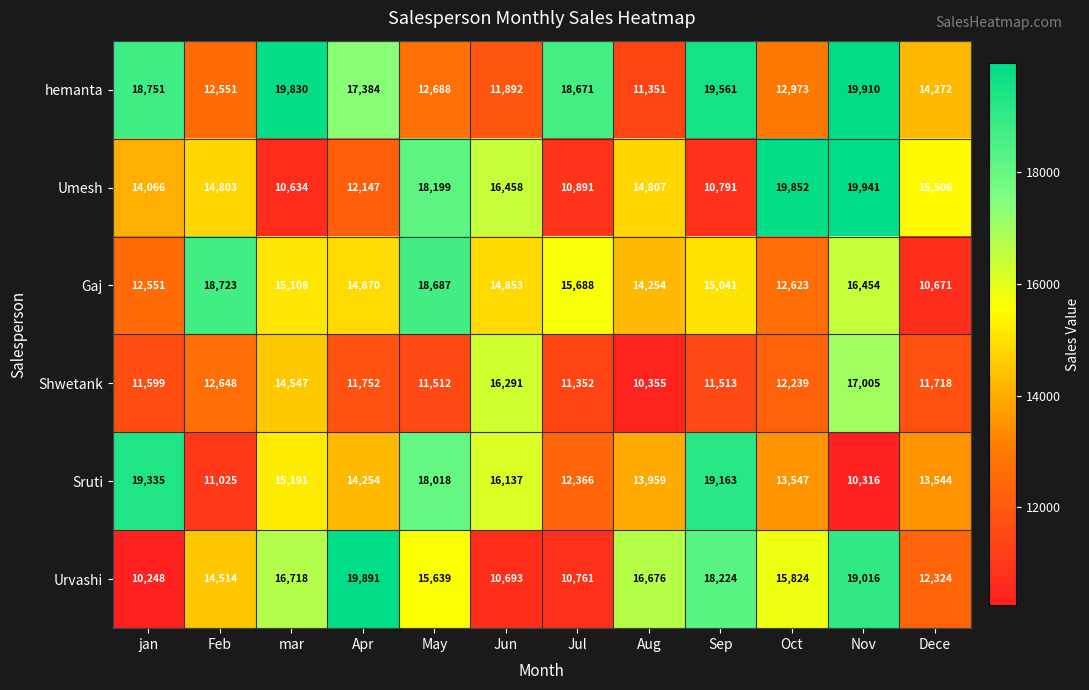

List the series in order of their peak value, highest first.

Umesh, hemanta, Urvashi, Sruti, Gaj, Shwetank